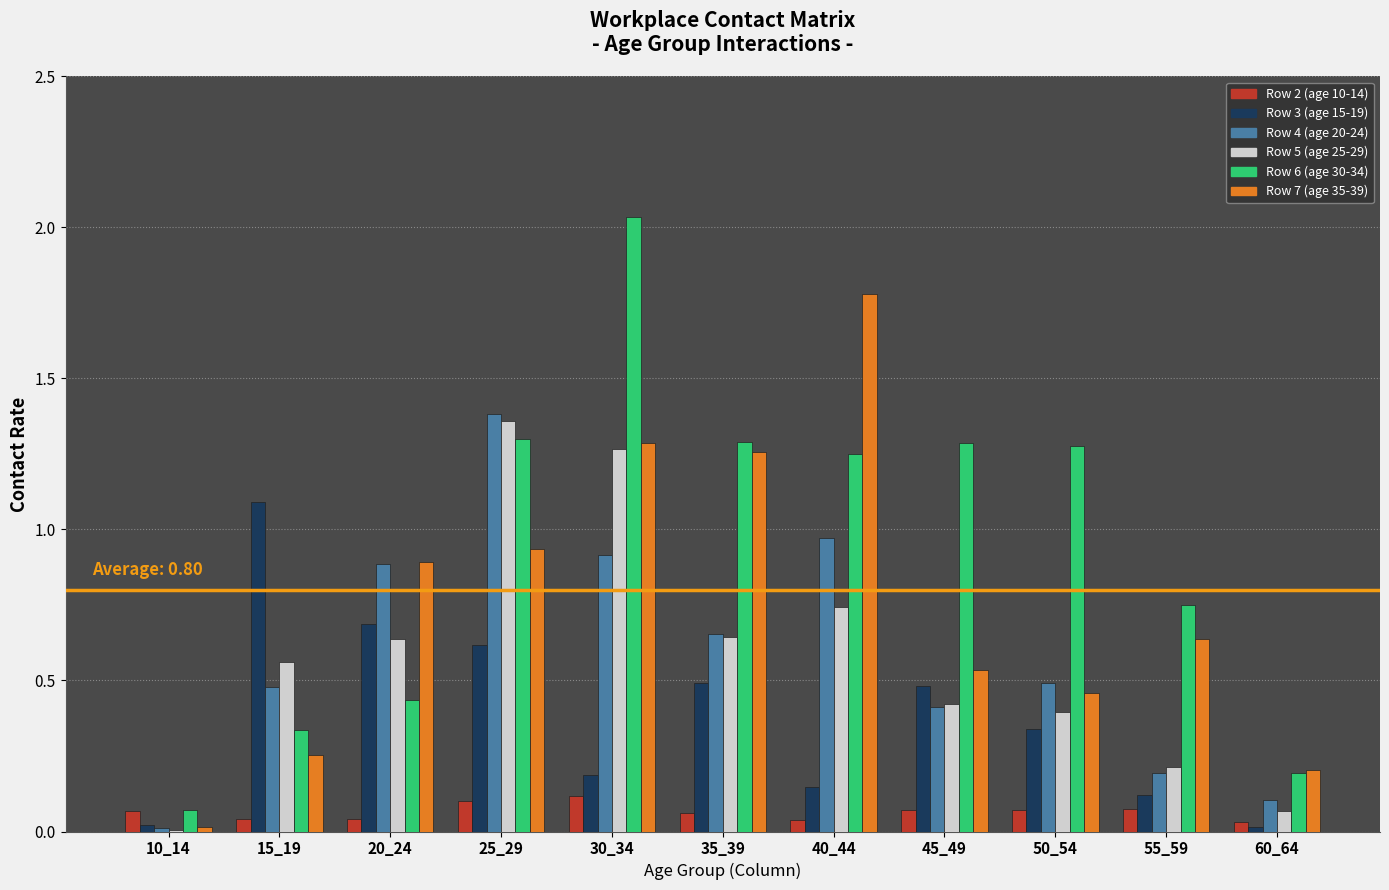

Is the value of Row 7 (age 35-39) at 35_39 greater than the value of Row 4 (age 20-24) at 50_54?

Yes